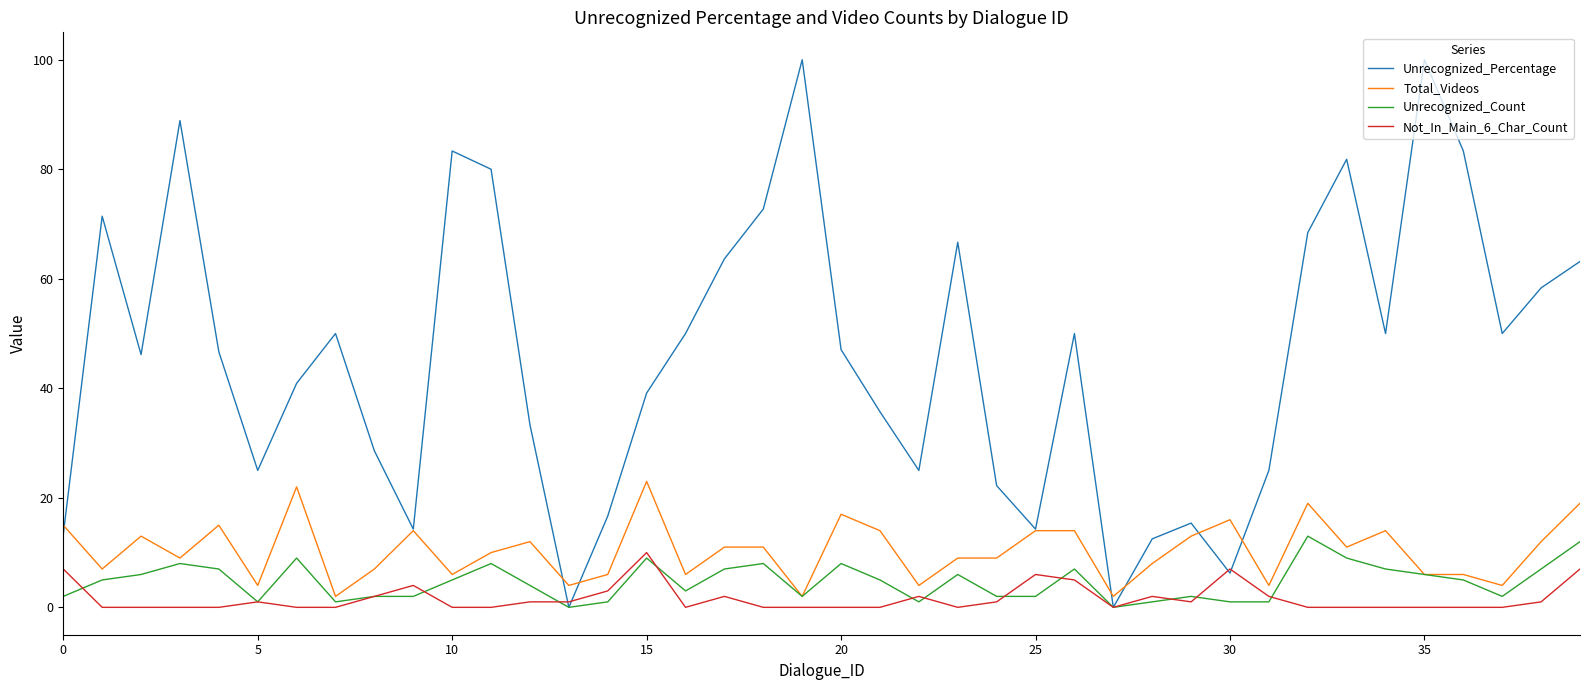

Which series has the largest total across all categories?

Unrecognized_Percentage